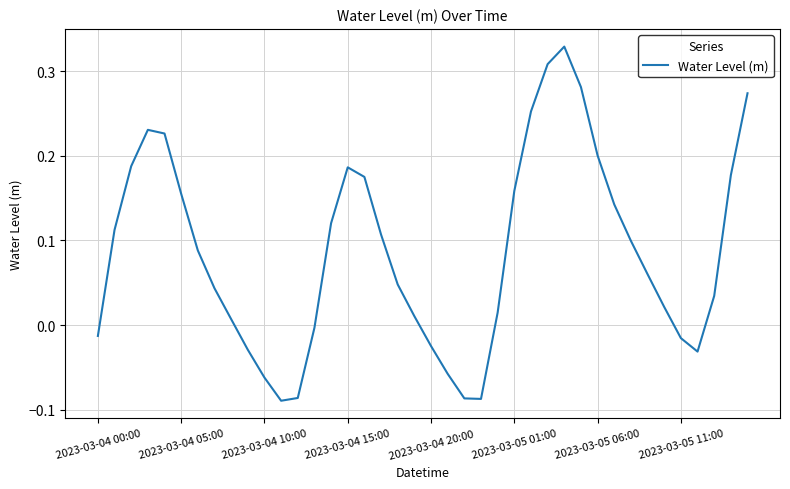

What is the difference between the maximum and minimum values?

0.4